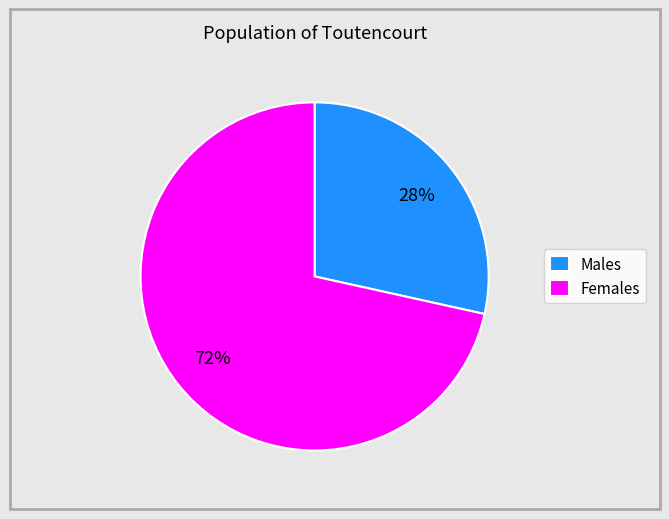

Which has a higher value, Males or Females?

Females